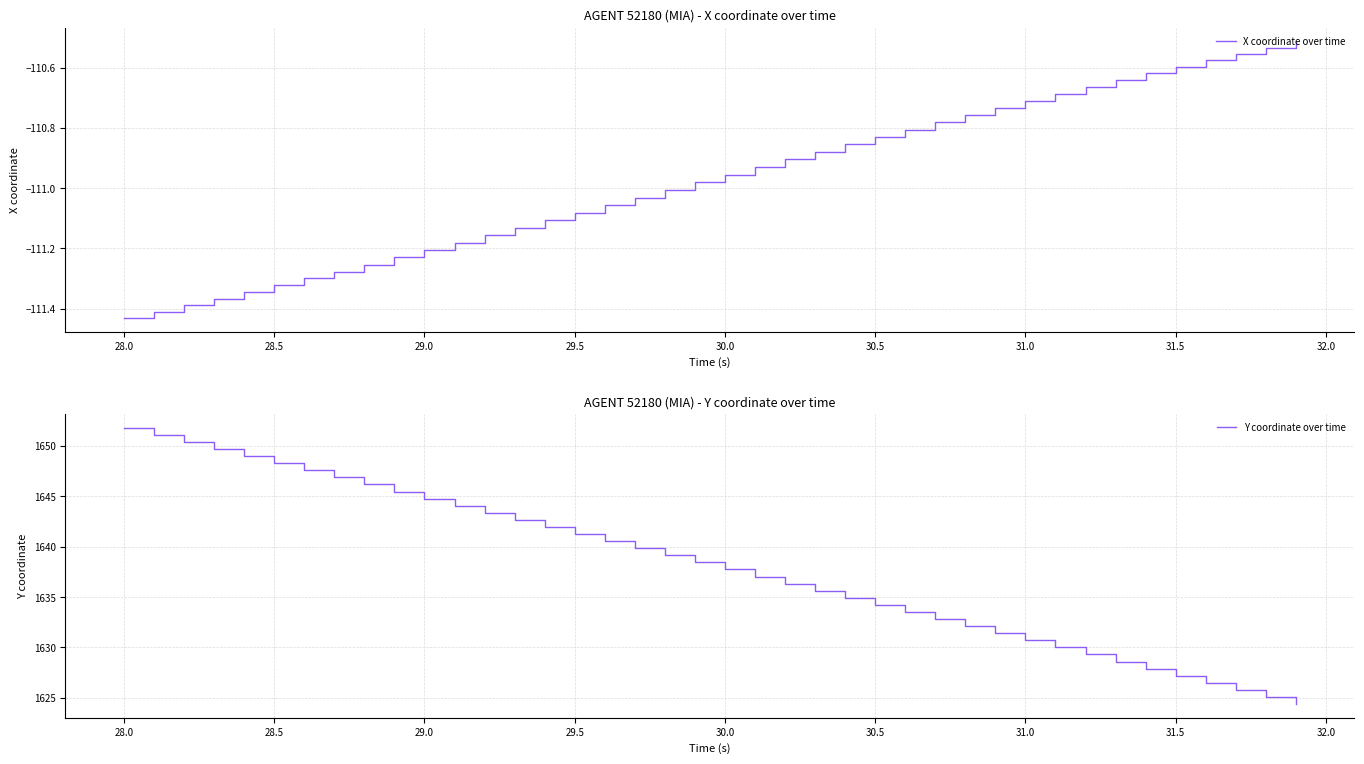

True or false: Y coordinate over time and X coordinate over time intersect in this chart.

False